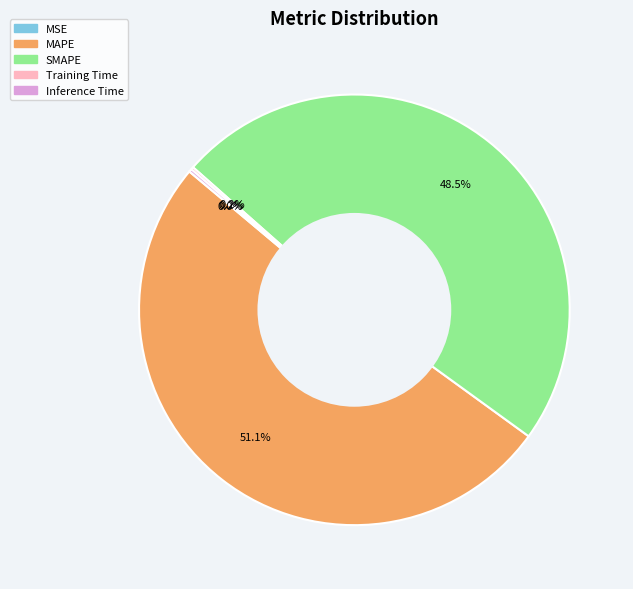

How much of the chart is everything except MAPE?

48.9%